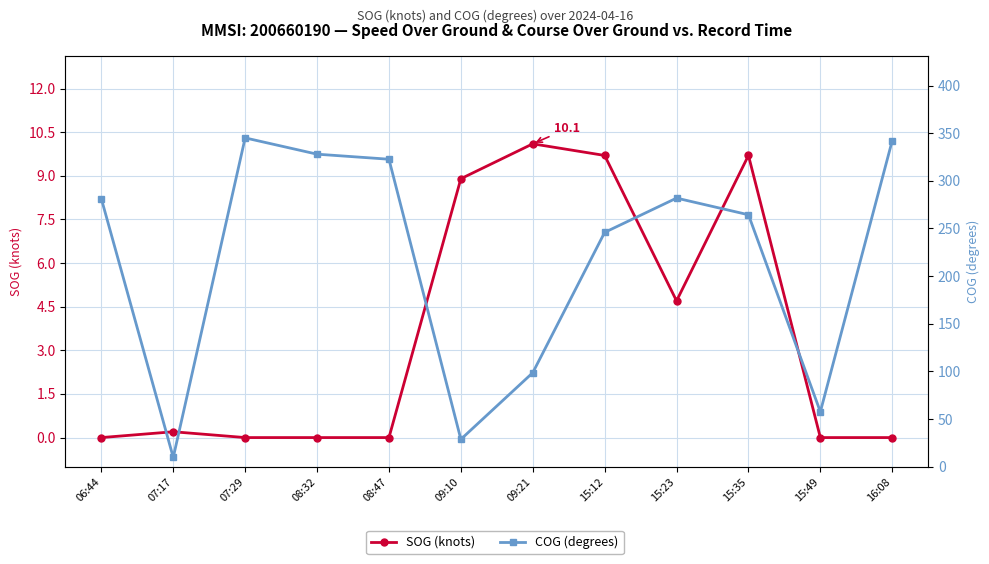

List the labels in order of COG (degrees) value, smallest first.

07:17, 09:10, 15:49, 09:21, 15:12, 15:35, 06:44, 15:23, 08:47, 08:32, 16:08, 07:29